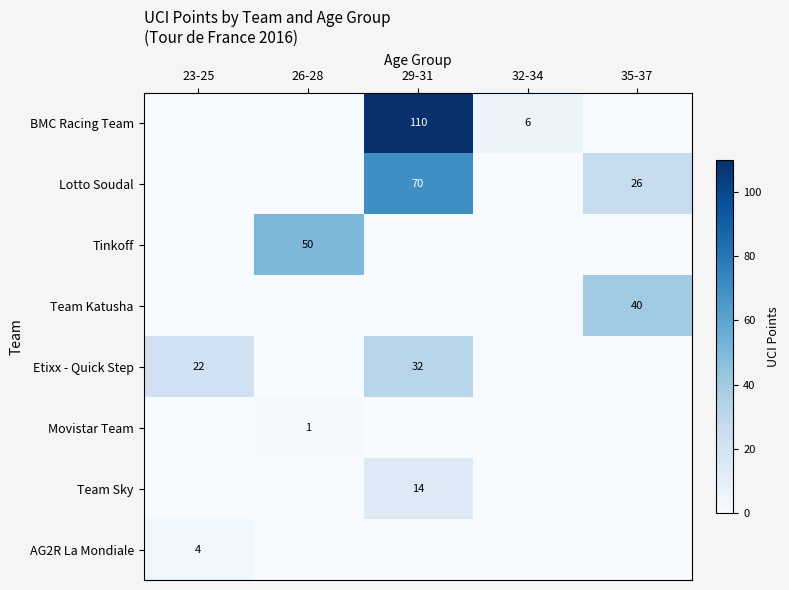

Is it true that Team Sky equals 19 at 29-31?

False